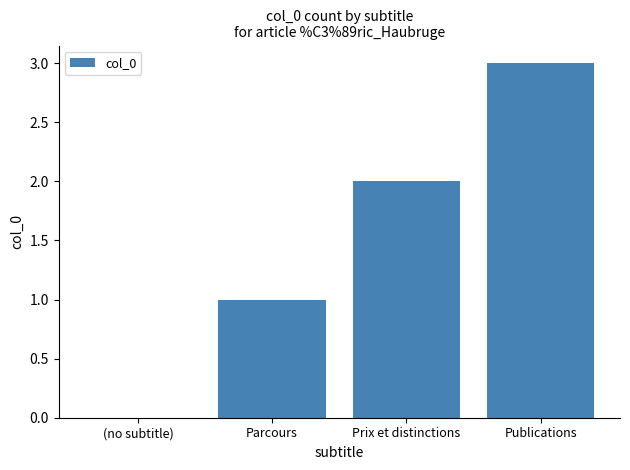

What is the maximum value shown in the chart?

3